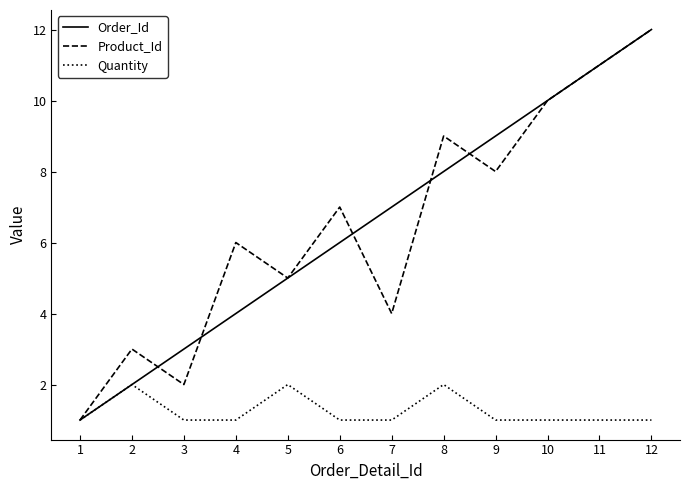

At which category does Quantity reach its first local peak?

2